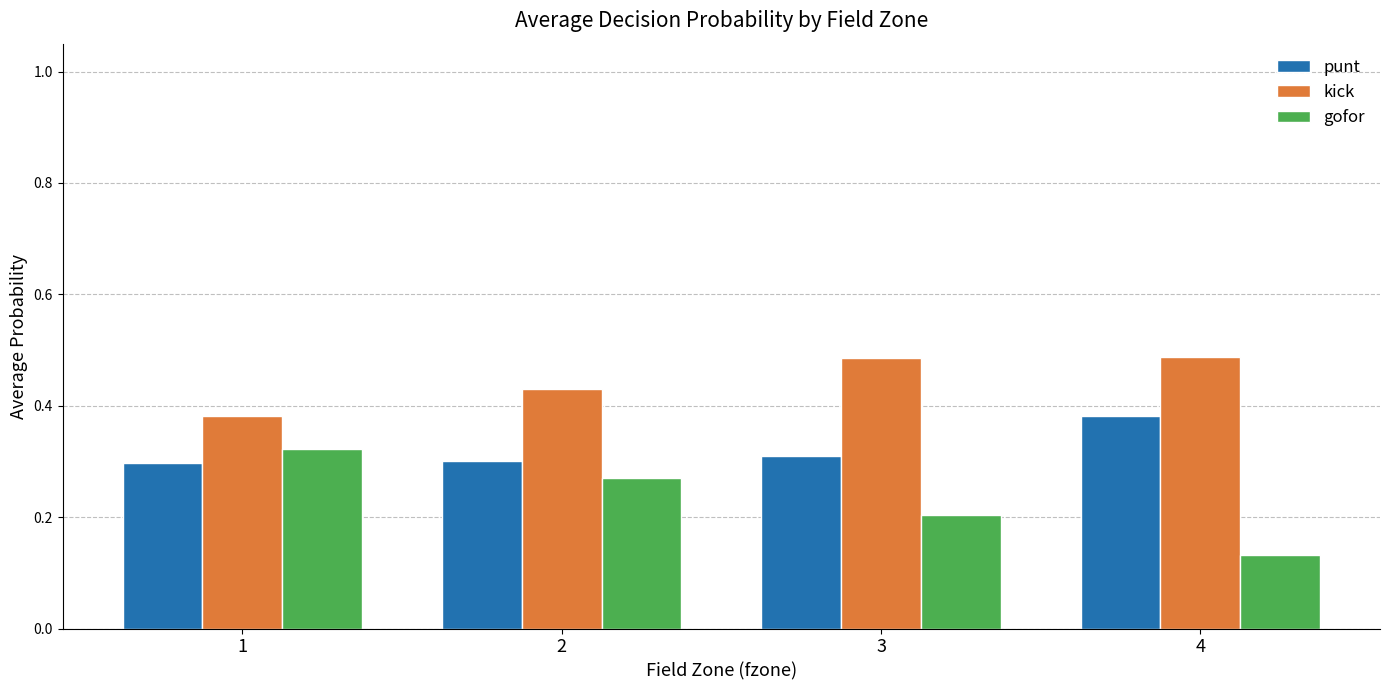

Which series has the largest range (max minus min)?

gofor